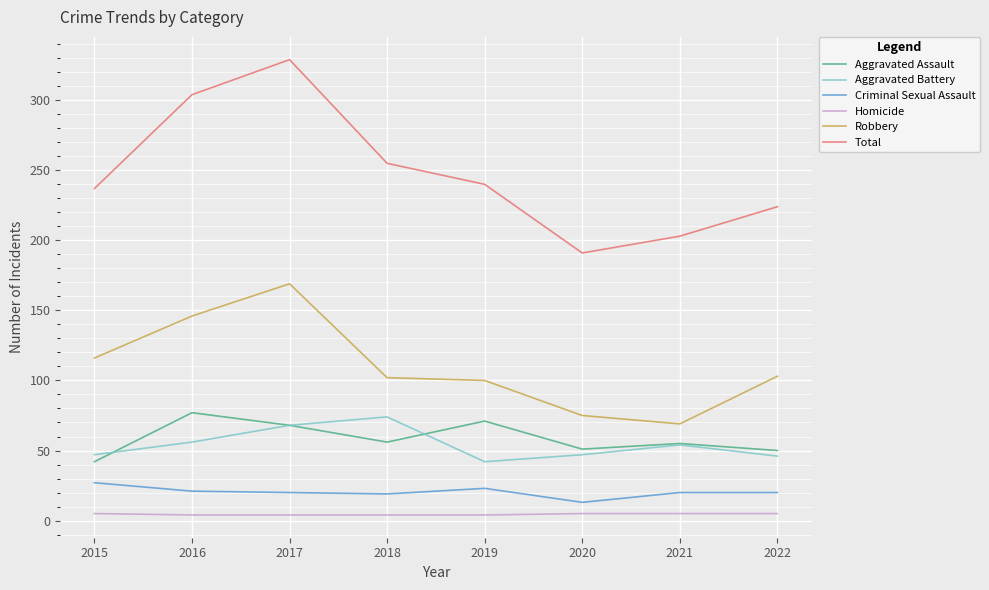

What is the sum of all Criminal Sexual Assault values?

163